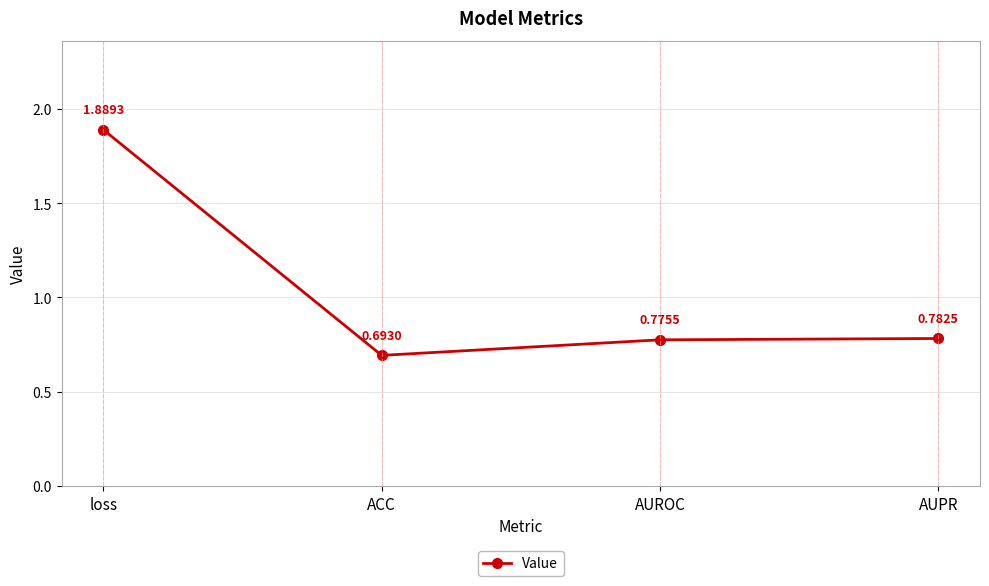

What is the difference between the maximum and minimum values?

1.2